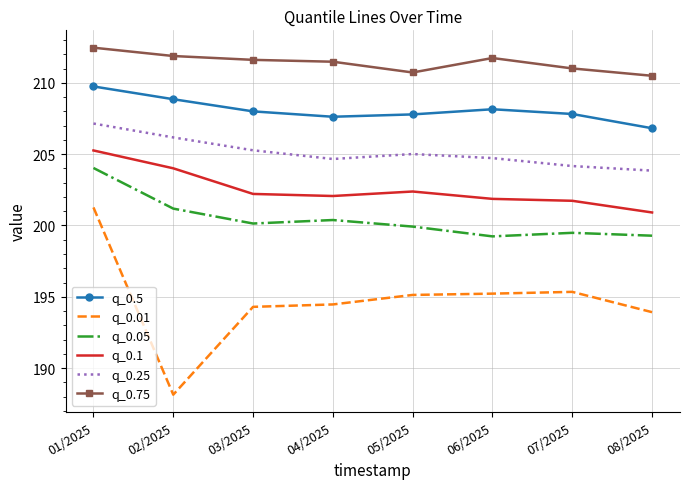

List the series in order of their peak value, lowest first.

q_0.01, q_0.05, q_0.1, q_0.25, q_0.5, q_0.75